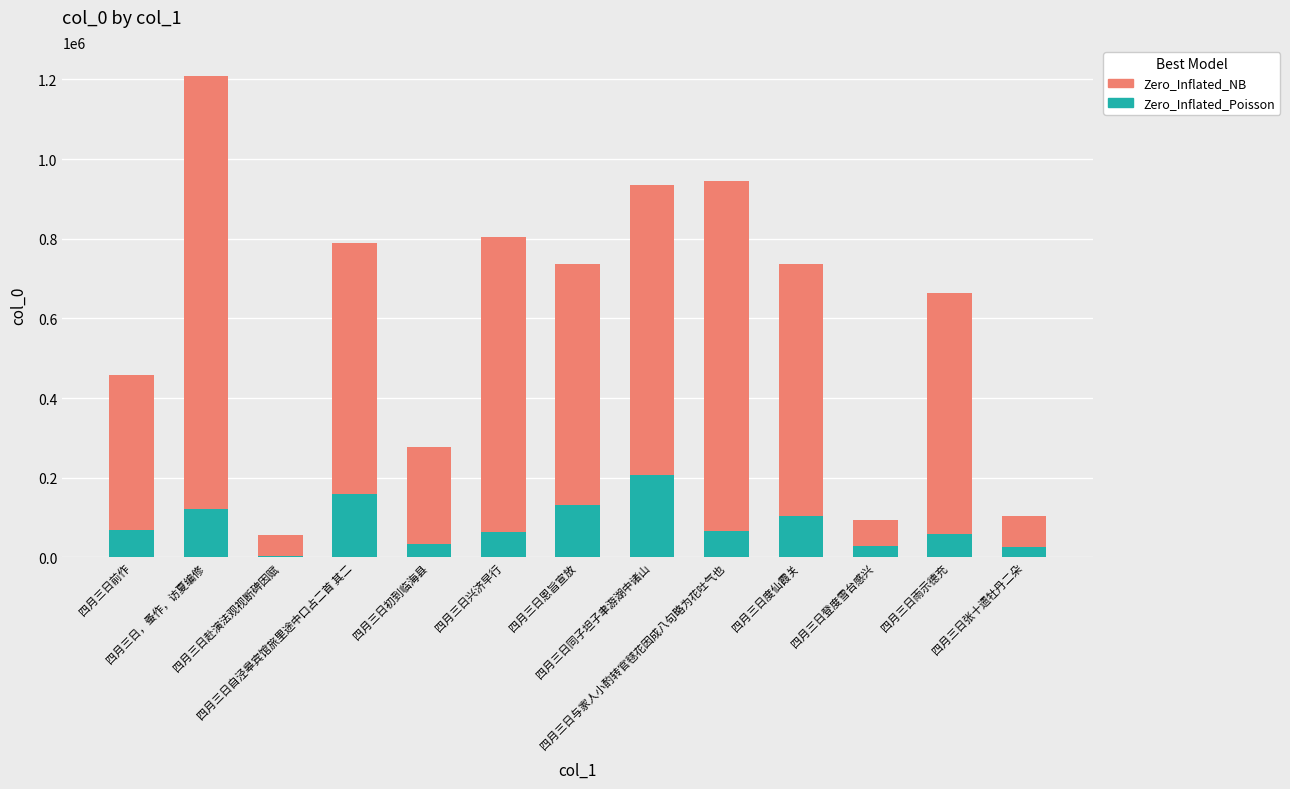

What is the total value across all series at 四月三日，蚤作，访夏编修?

1208234